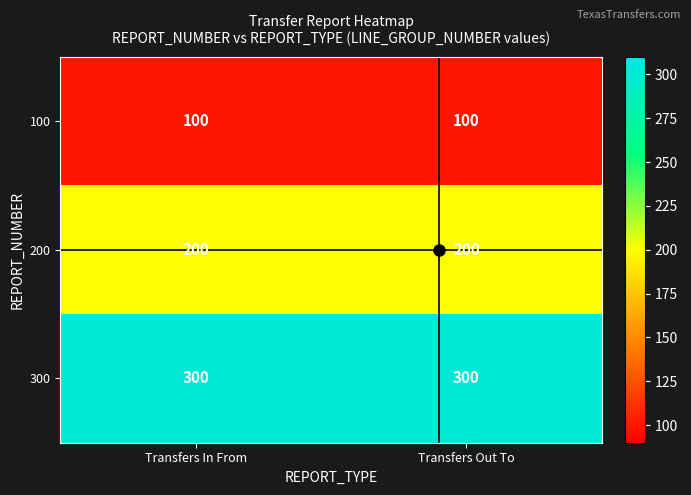

Which series has the largest total across all categories?

300